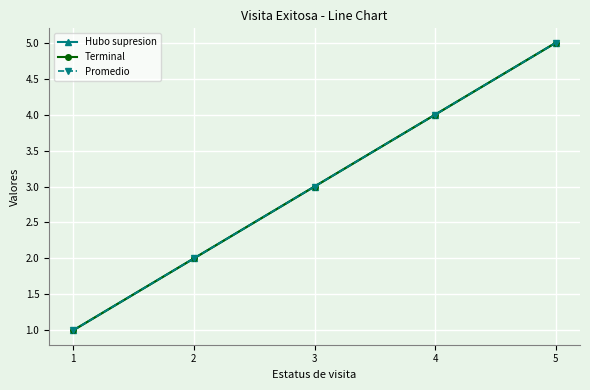

Is it true that Terminal equals 2 at 2?

True